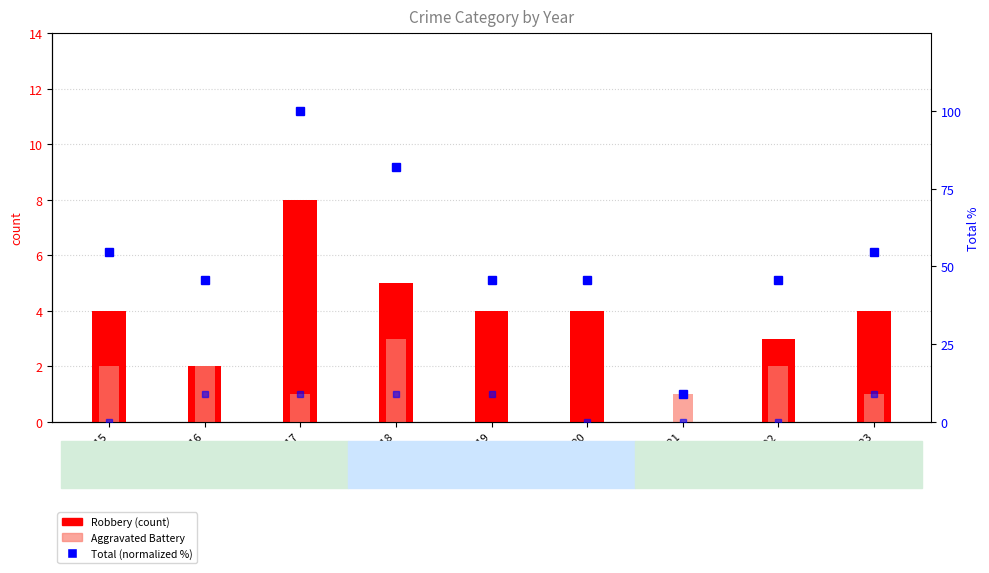

Which category has the lowest value across all series?

2021